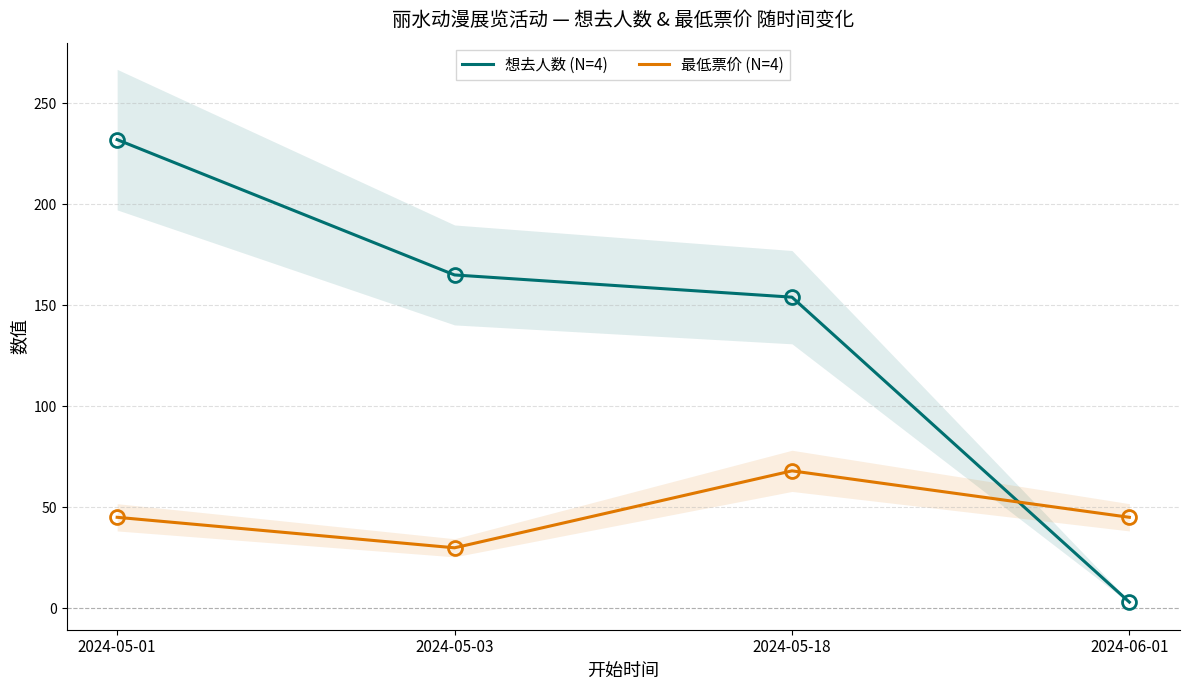

What is the value of the 想去人数 (N=4) point at the 4th from the left?

3.0